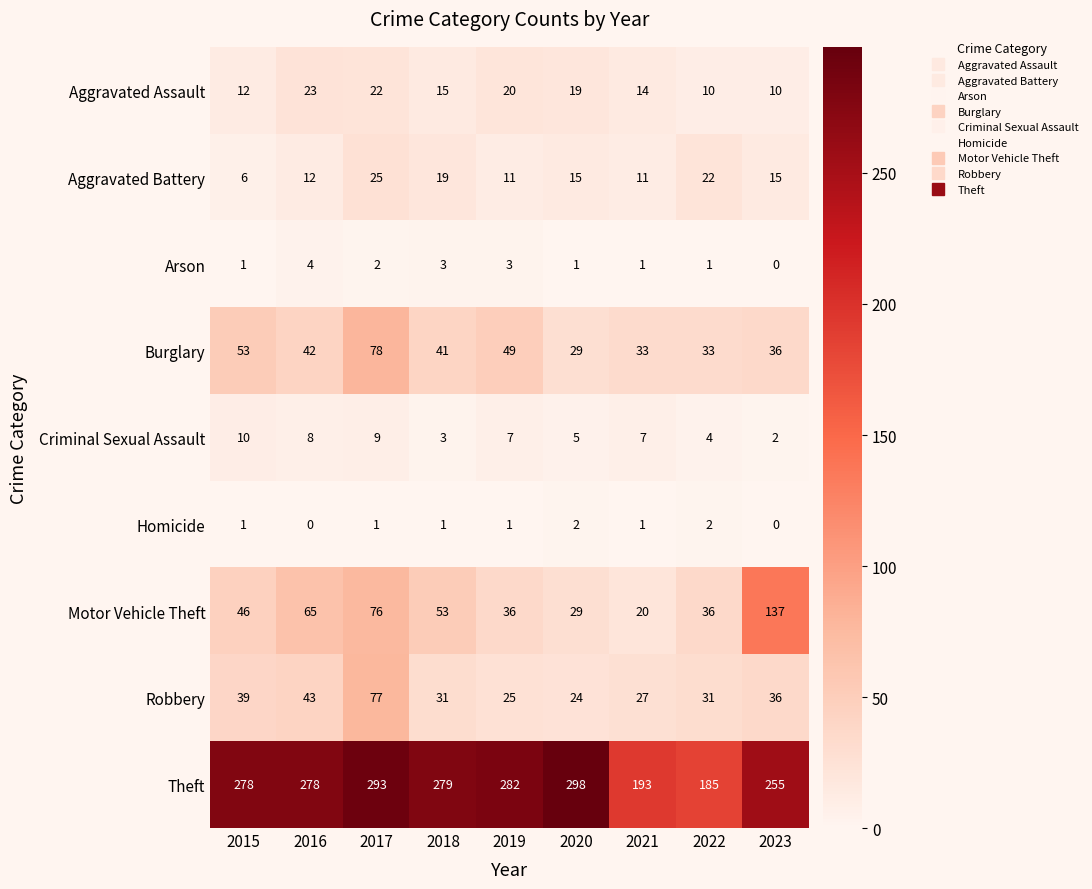

Which series has the widest spread of values?

Motor Vehicle Theft